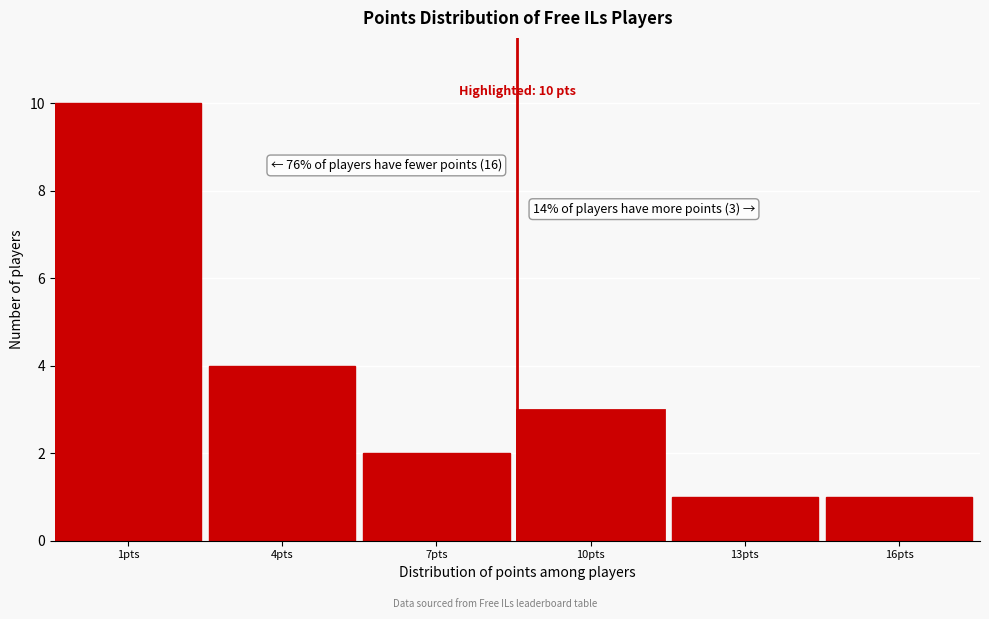

Reading left to right, extract all data points from this chart.

10	4	2	3	1	1